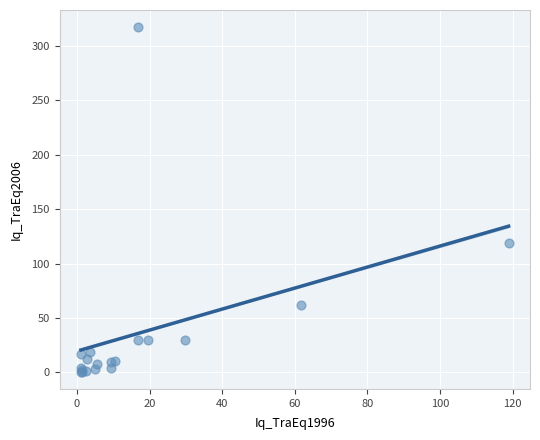

What Y value in the scatter plot is closest to 159?

118.9